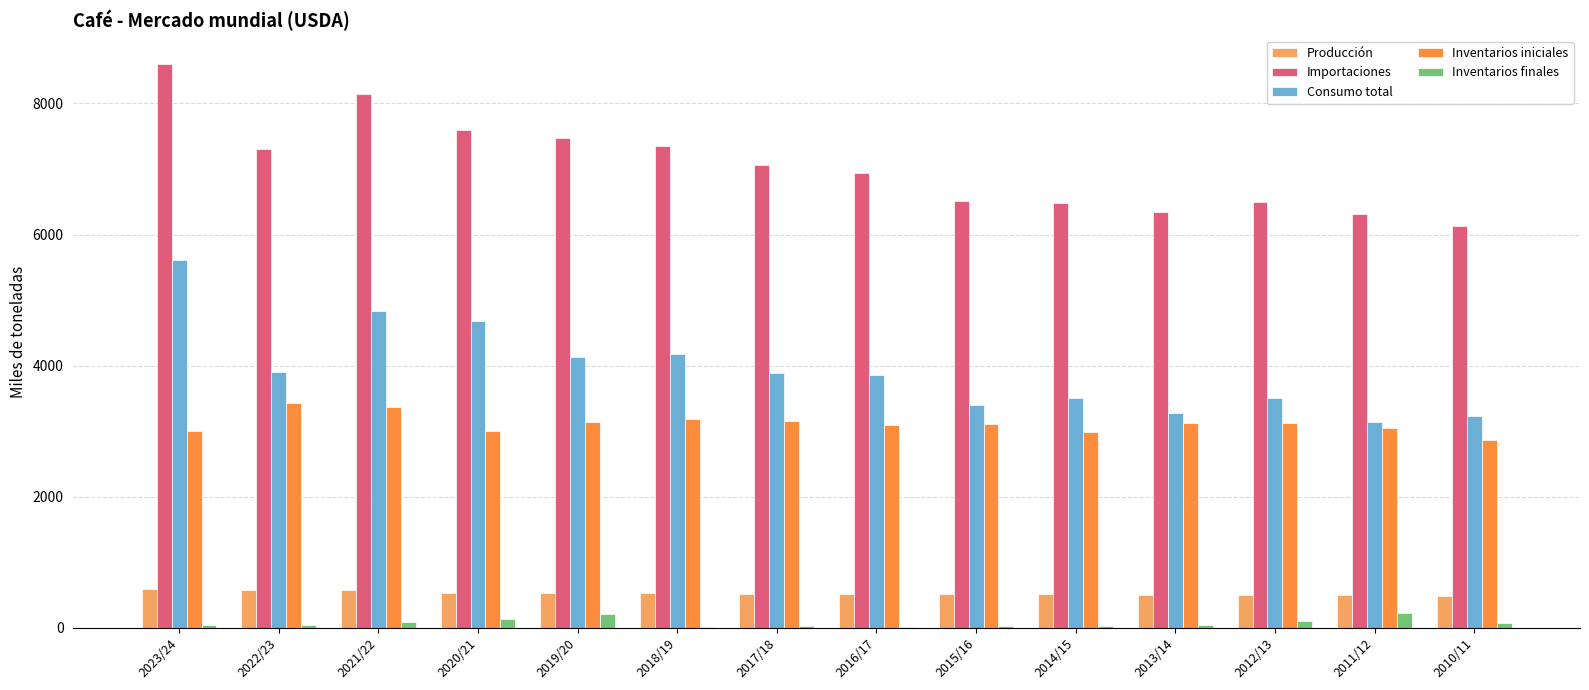

What is the greatest value displayed?

8600